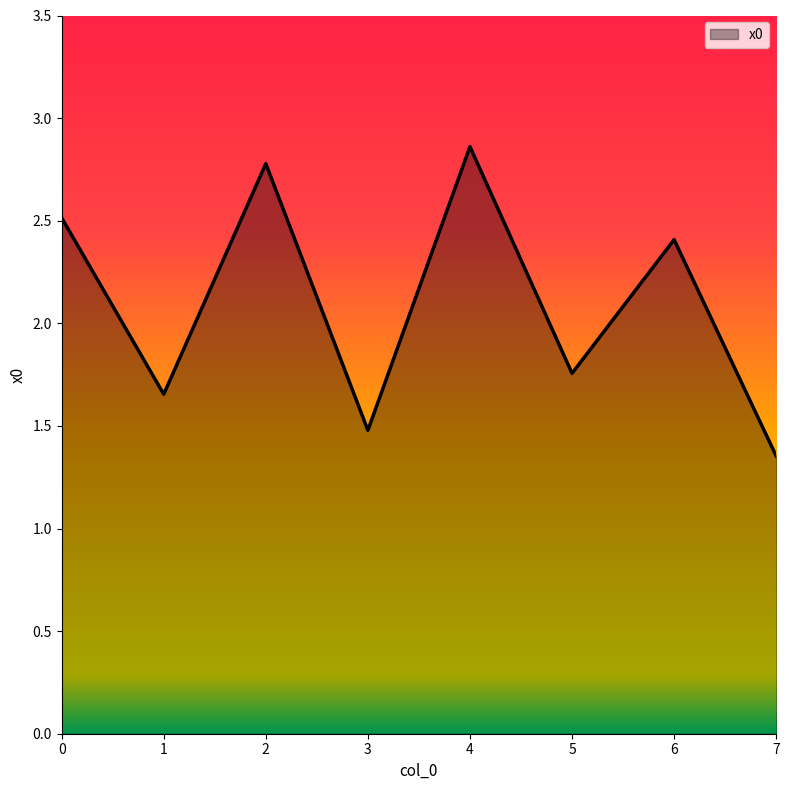

How many lines are shown in the chart?

1